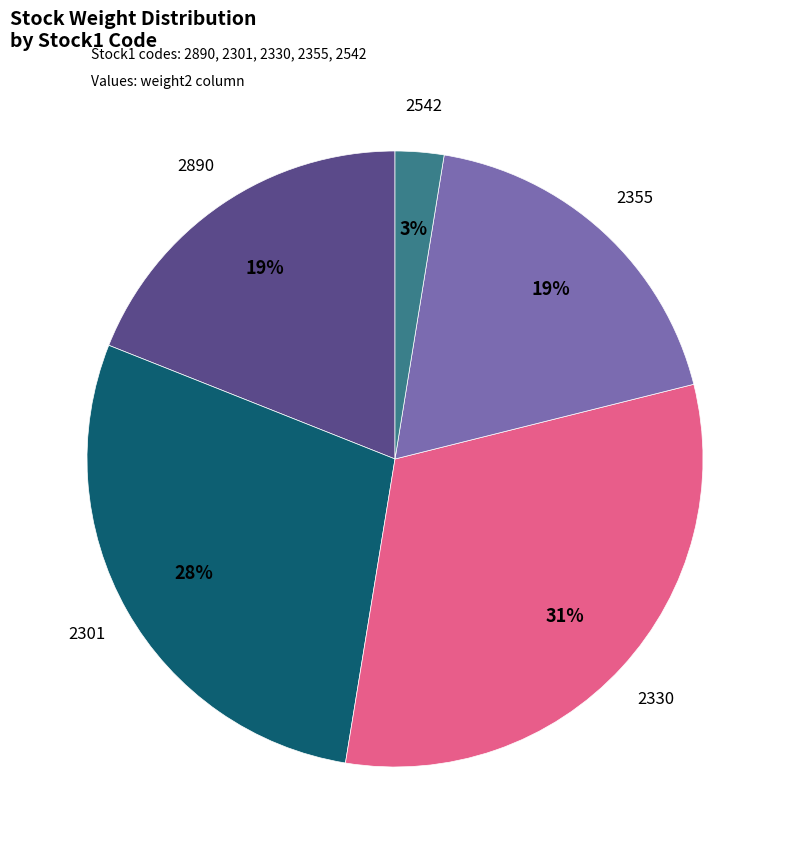

What percentage is the 2890 slice, to the nearest percent?

19%